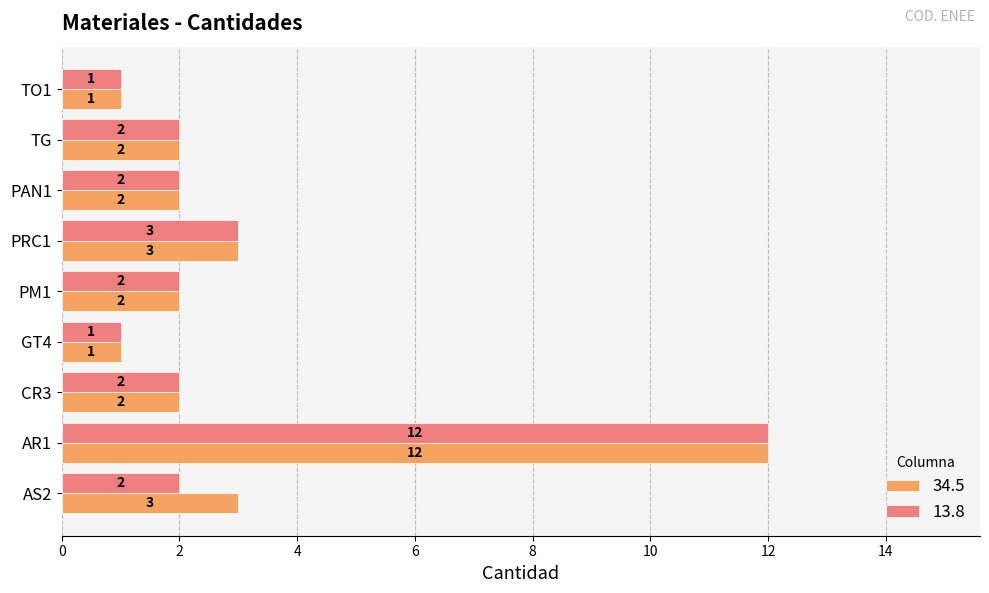

What is the highest value of the 34.5 series?

12